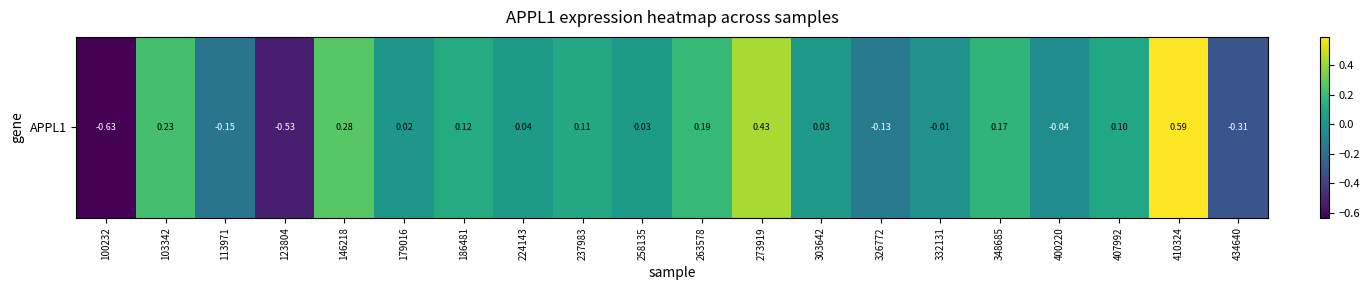

What is the minimum value shown in the chart?

-0.6